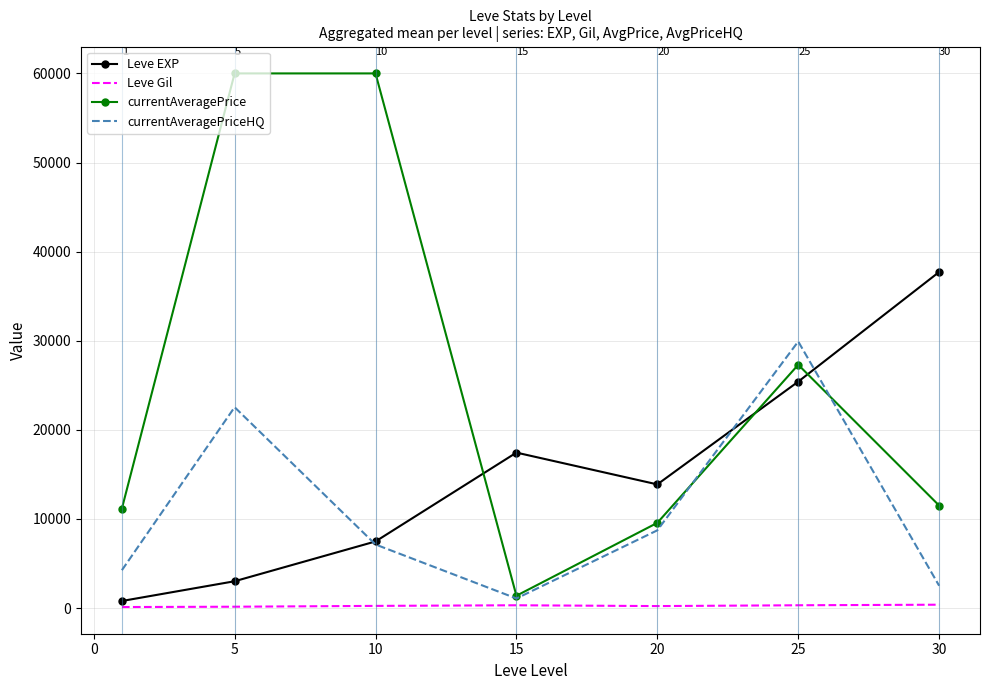

At how many categories does at least one series exceed 2917?

7